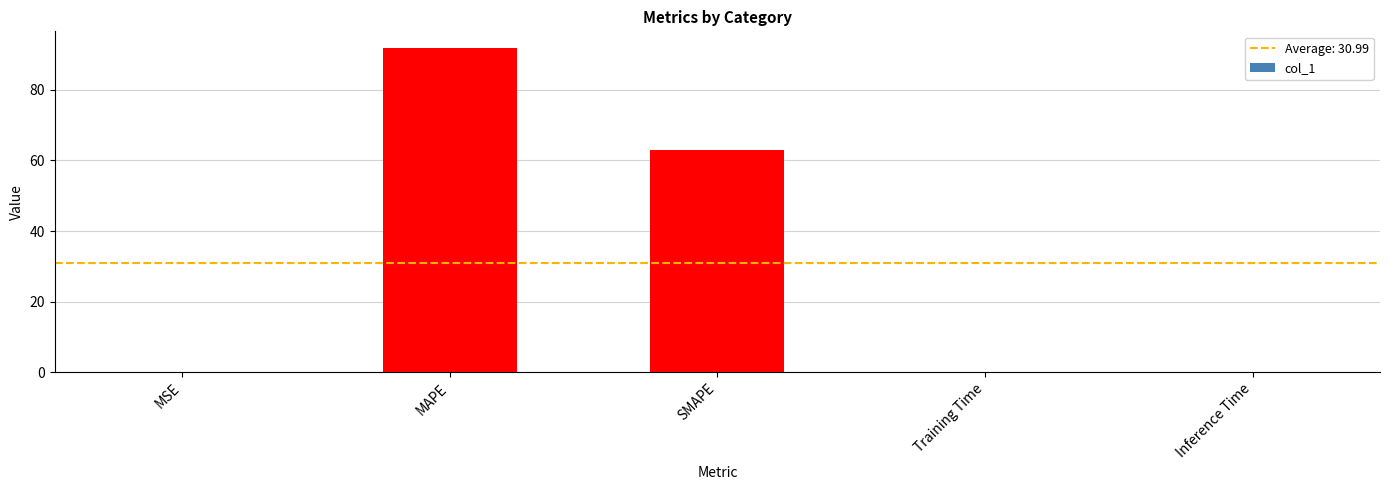

Is it true that the value at SMAPE is 63.0?

True